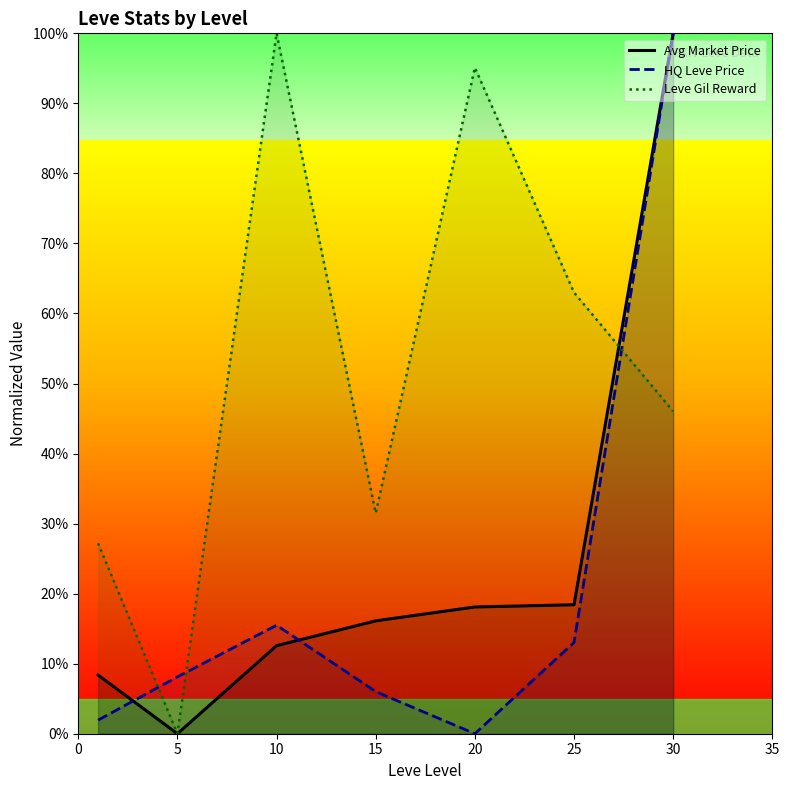

How many values in the Avg Market Price series are below 16?

3